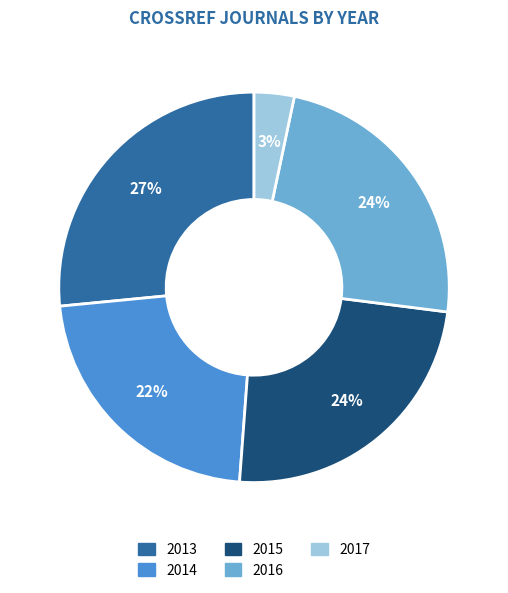

To the nearest percent, what is the combined percentage of 2014 and 2016?

46%